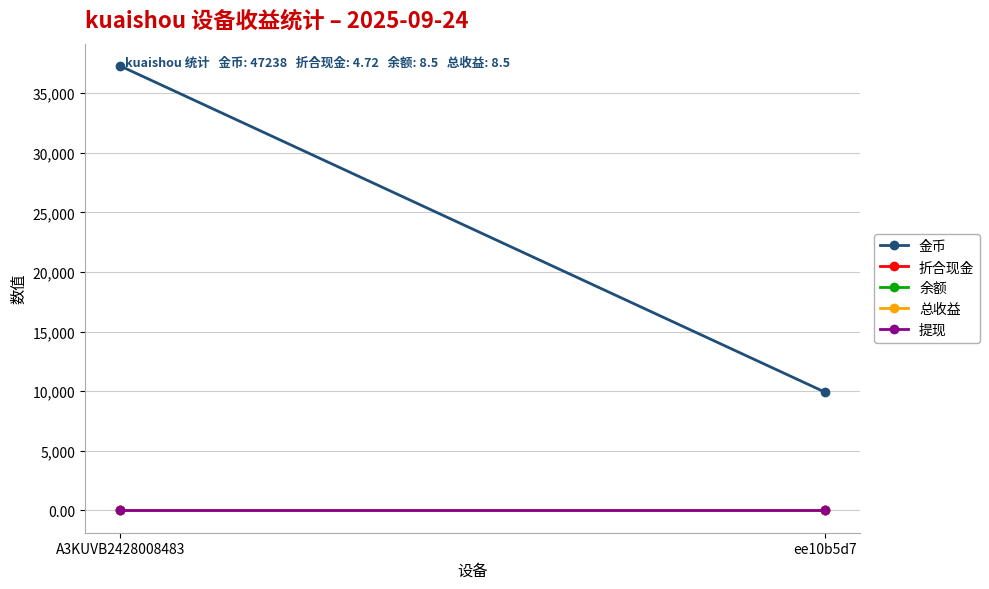

Between A3KUVB2428008483 and ee10b5d7, which series saw the biggest shift?

金币